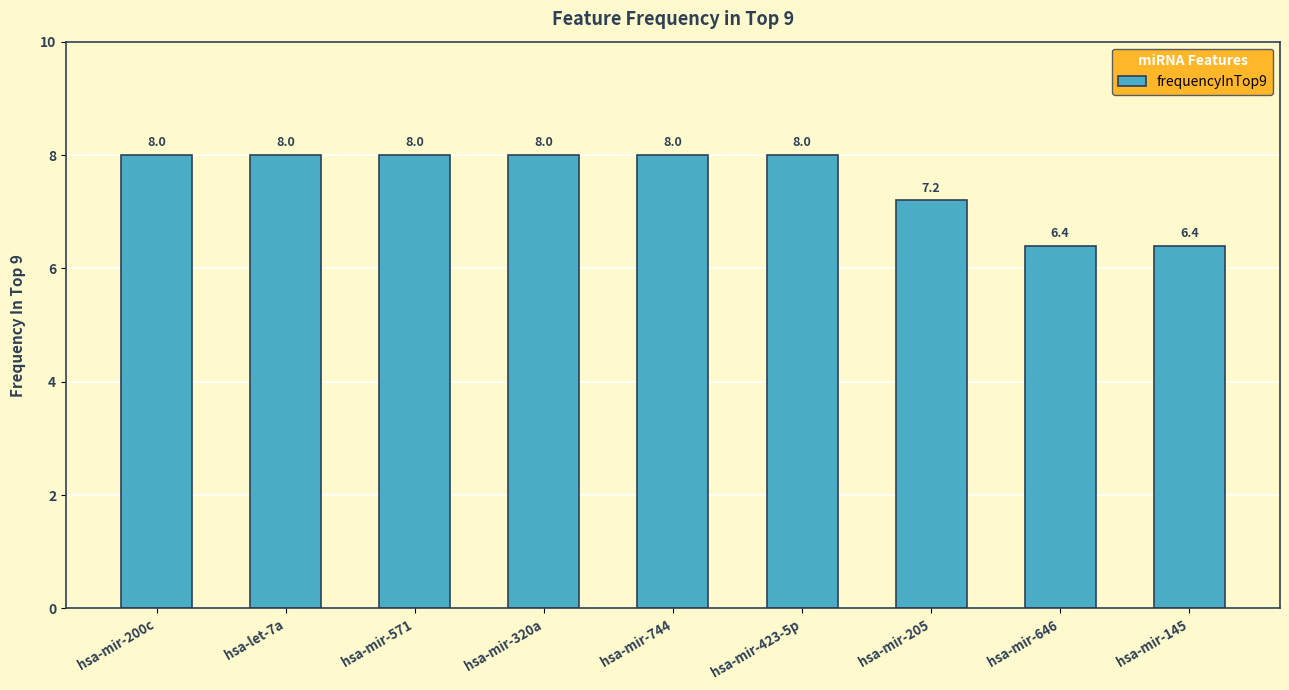

What is the difference between the maximum and minimum values?

1.6